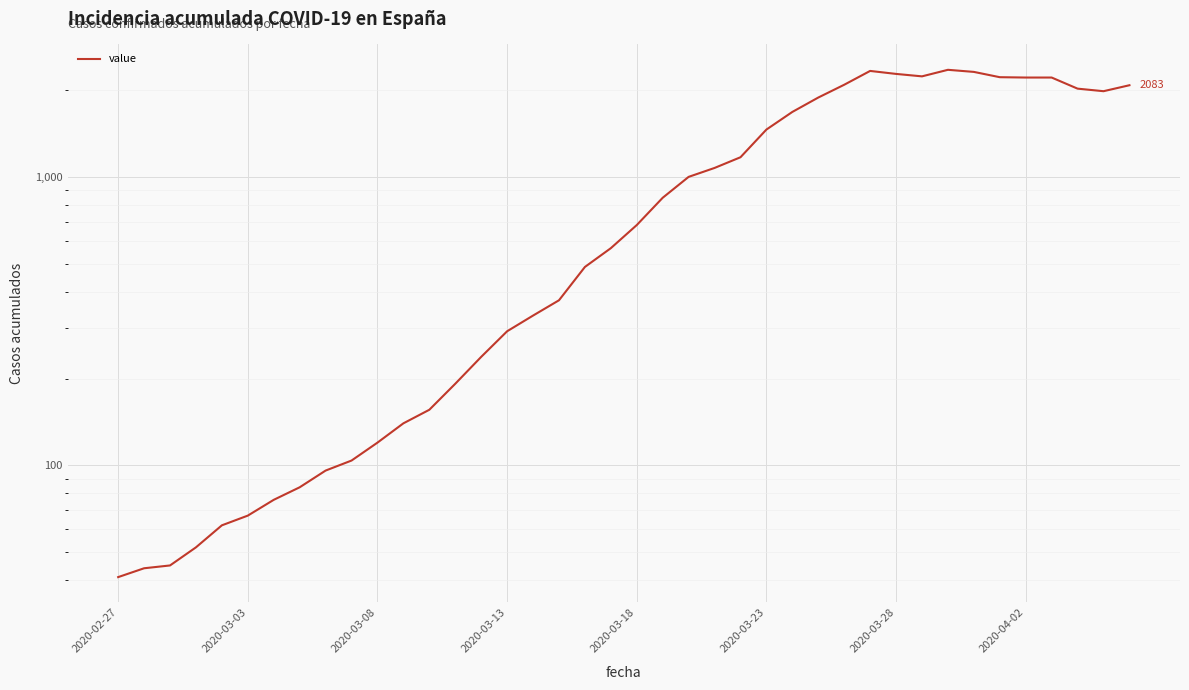

Between 2020-03-08 and 2020-03-13, which is larger?

2020-03-13